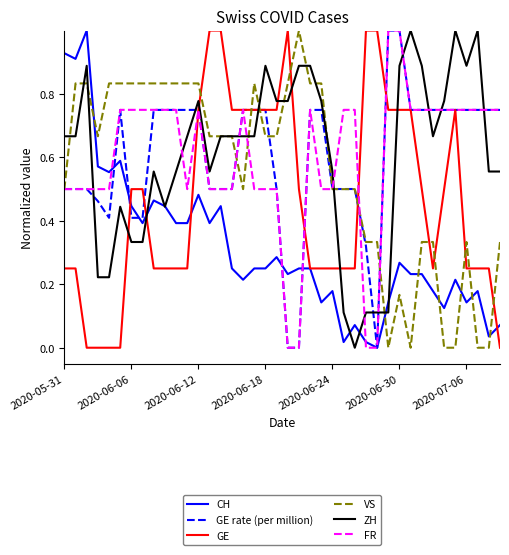

What is the maximum value shown in the chart?

1.0